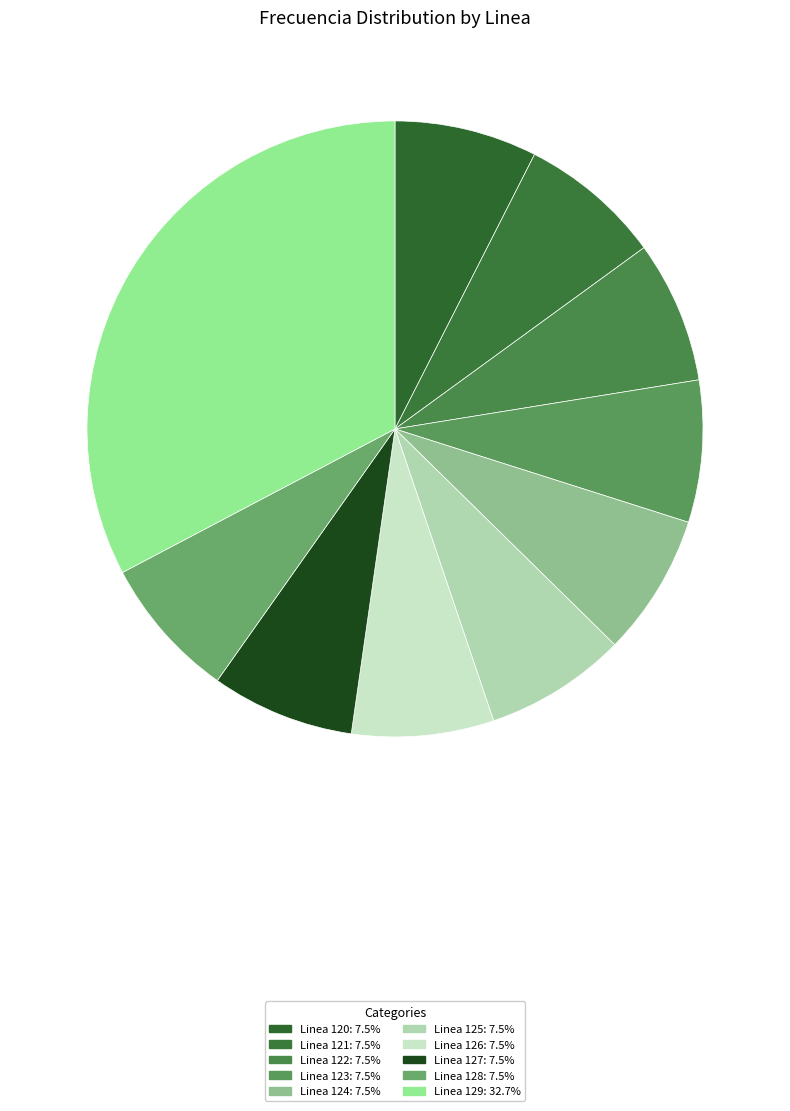

How many segments does this pie chart have?

10